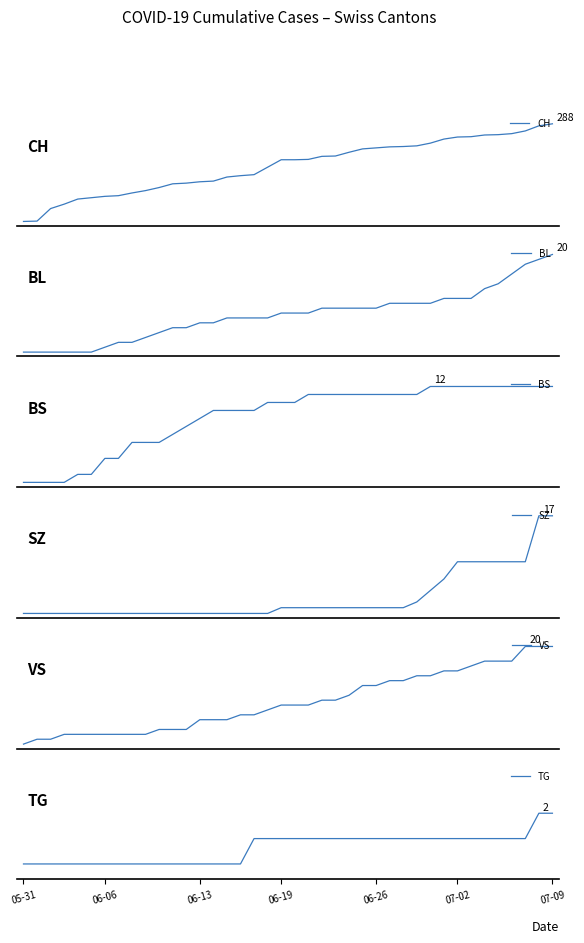

Rank the series by their maximum value, from highest to lowest.

CH, BL, VS, SZ, BS, TG